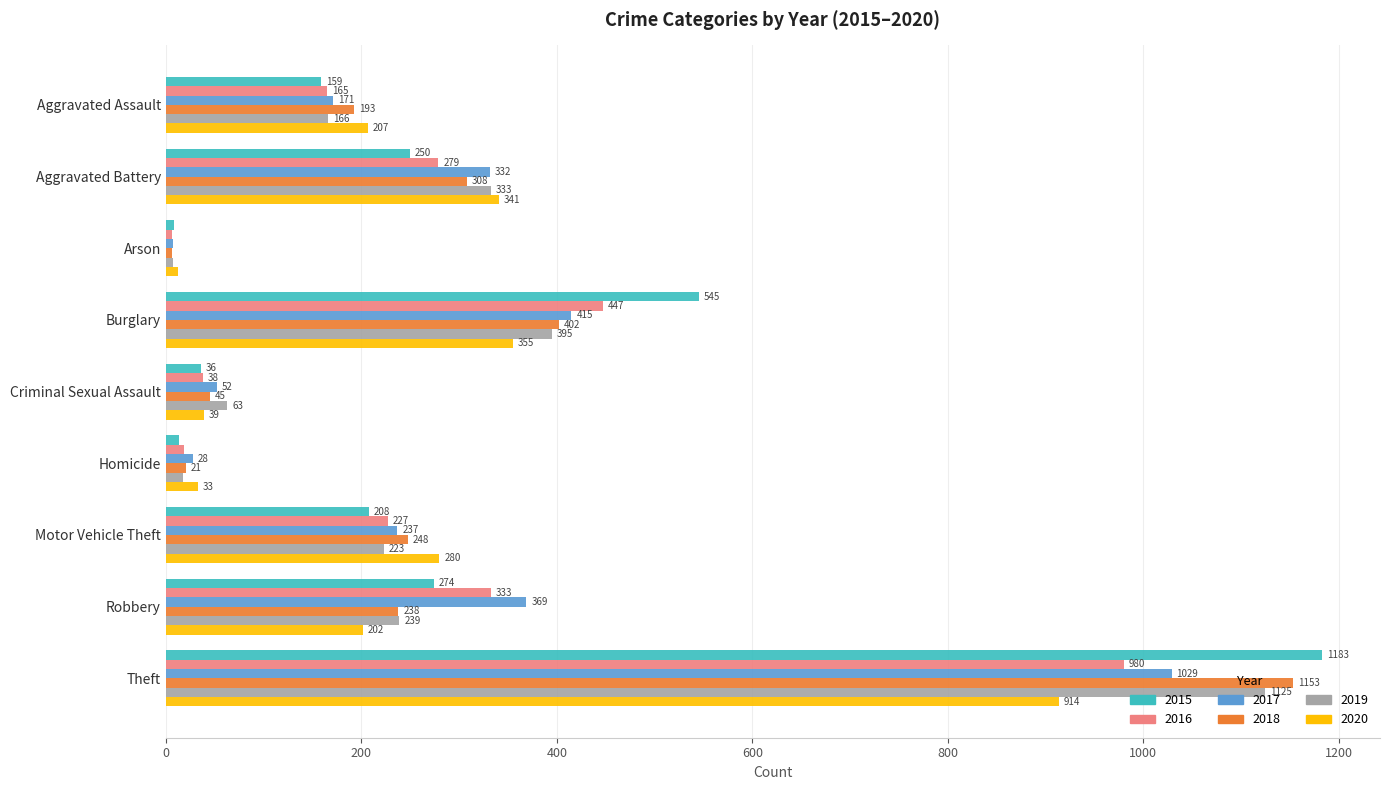

Rank the series by their maximum value, from highest to lowest.

2015, 2018, 2019, 2017, 2016, 2020